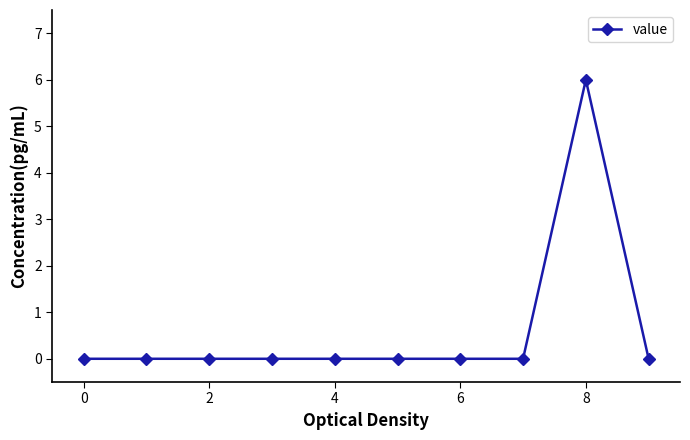

What is the greatest value displayed?

6